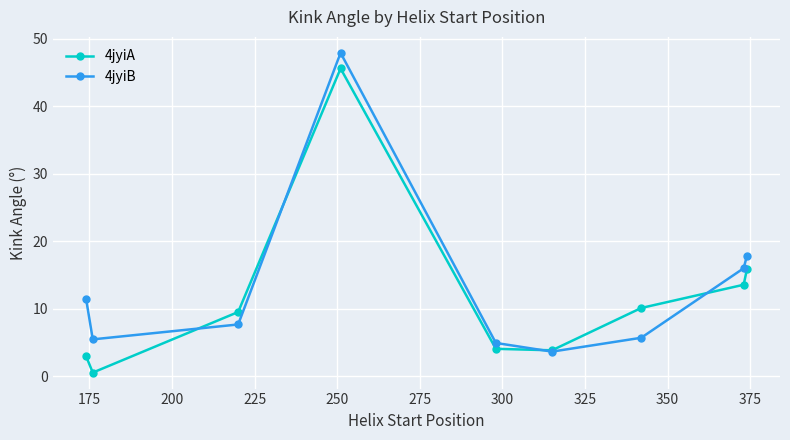

What are all the series names shown in the legend?

4jyiA, 4jyiB